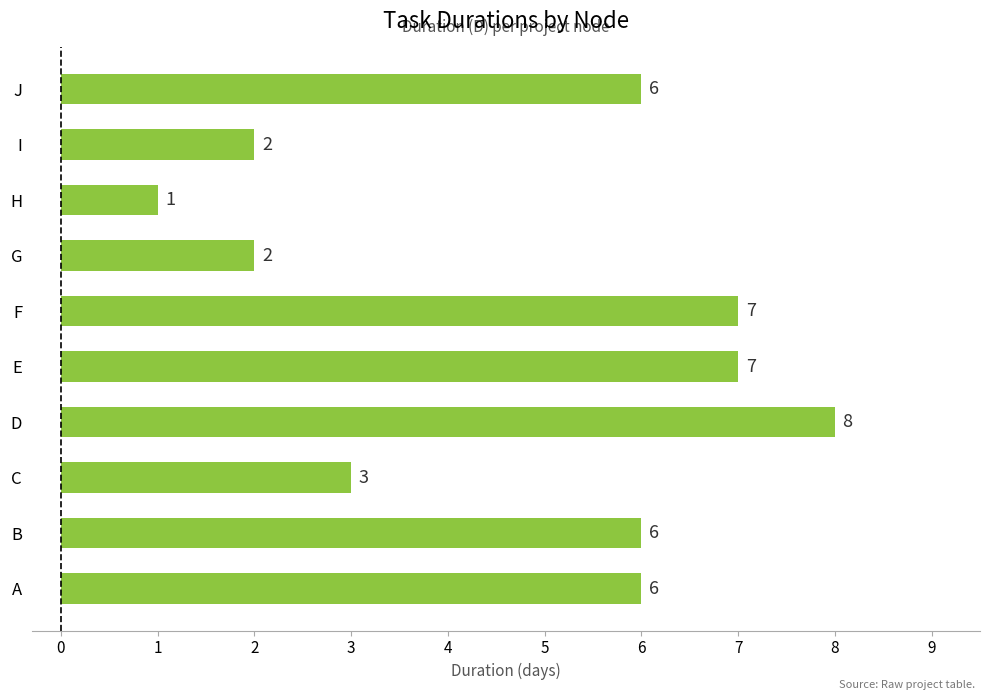

What is the maximum value shown in the chart?

8